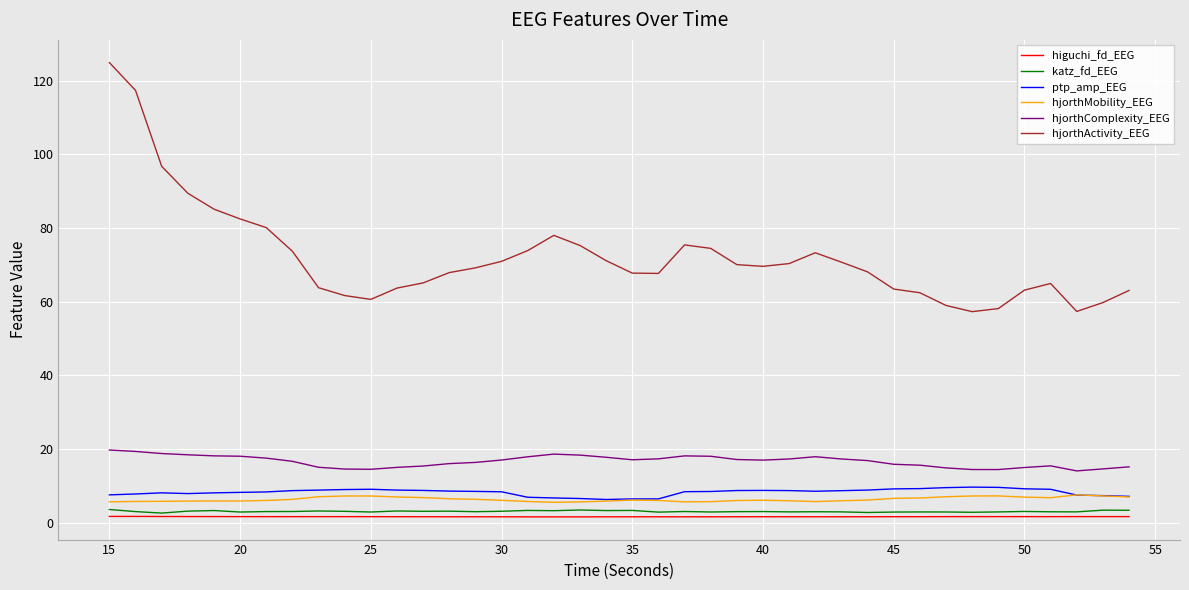

True or false: hjorthMobility_EEG and hjorthActivity_EEG intersect in this chart.

False